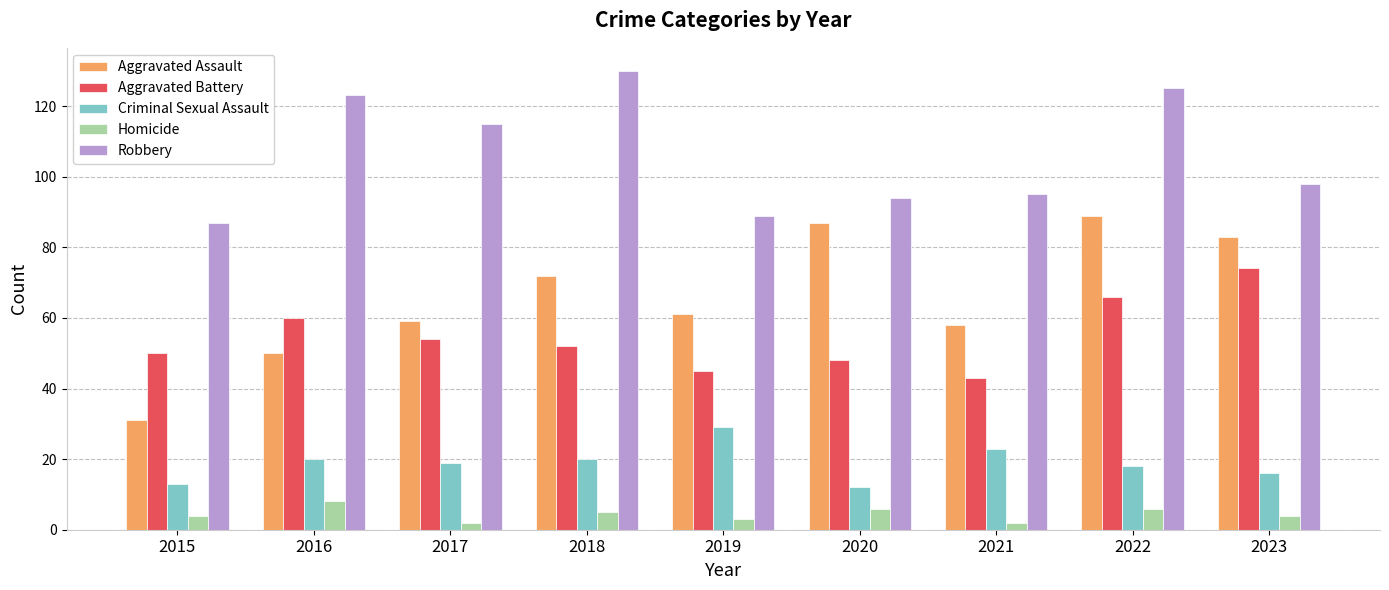

Where does the Aggravated Battery series first go above 52?

2016